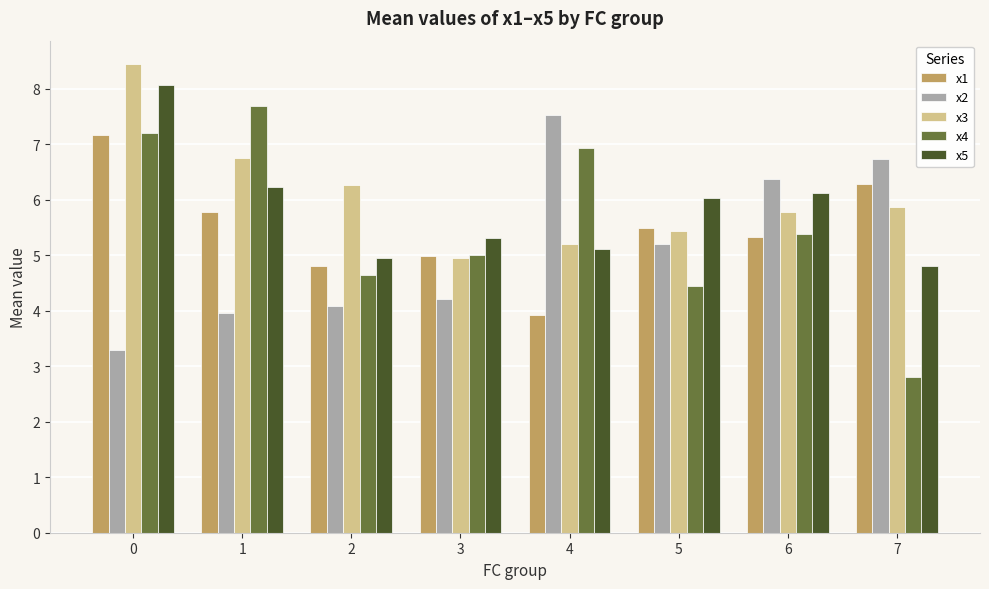

Which series has the largest range (max minus min)?

x4